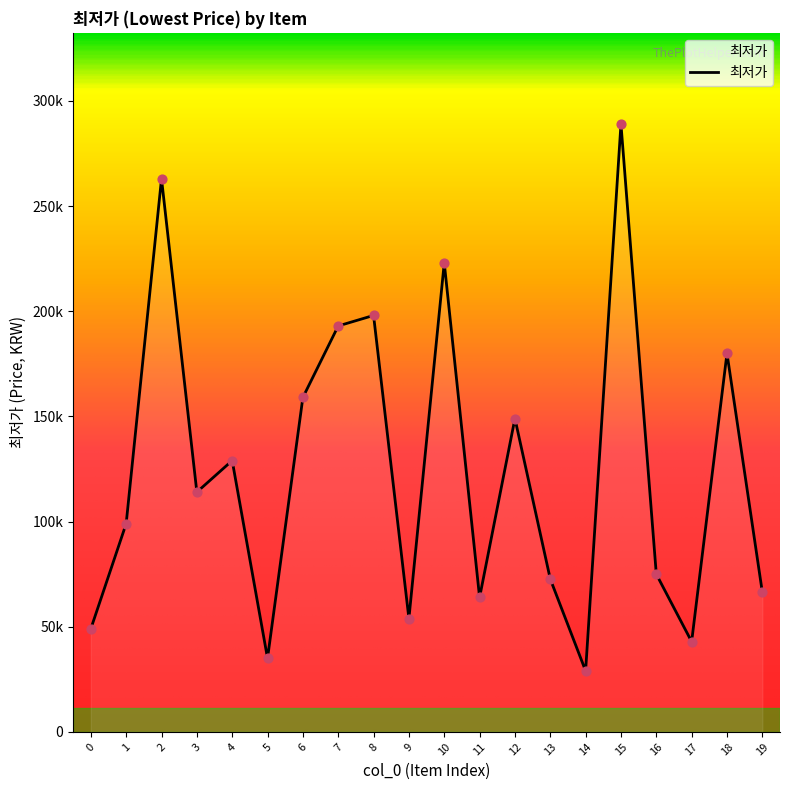

What is the change in value from 14 to 15?

+260000